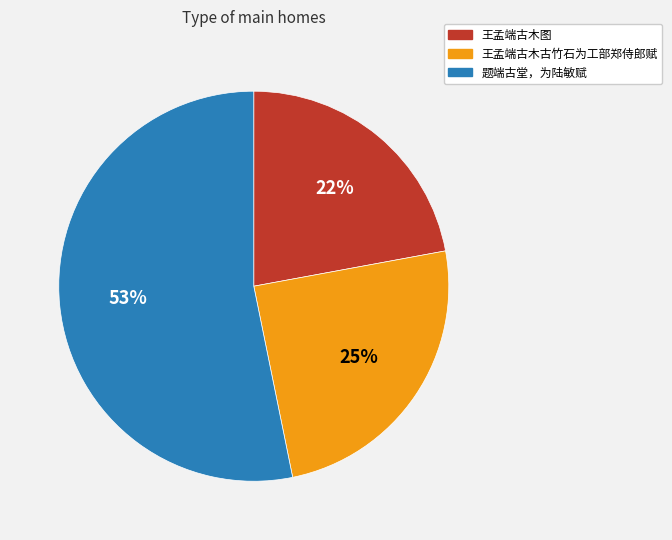

To the nearest percent, what percentage of the pie is 王孟端古木图?

22%